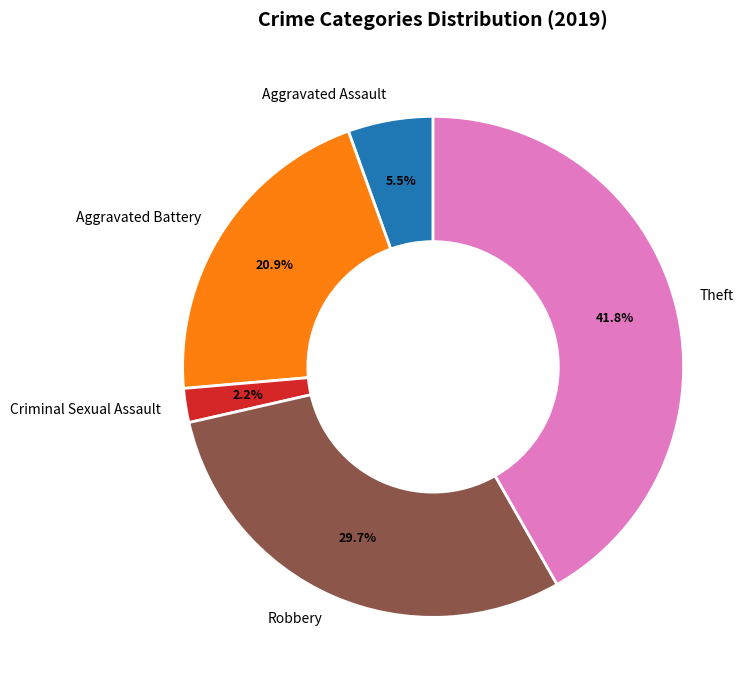

What portion of the pie excludes Theft?

58.2%